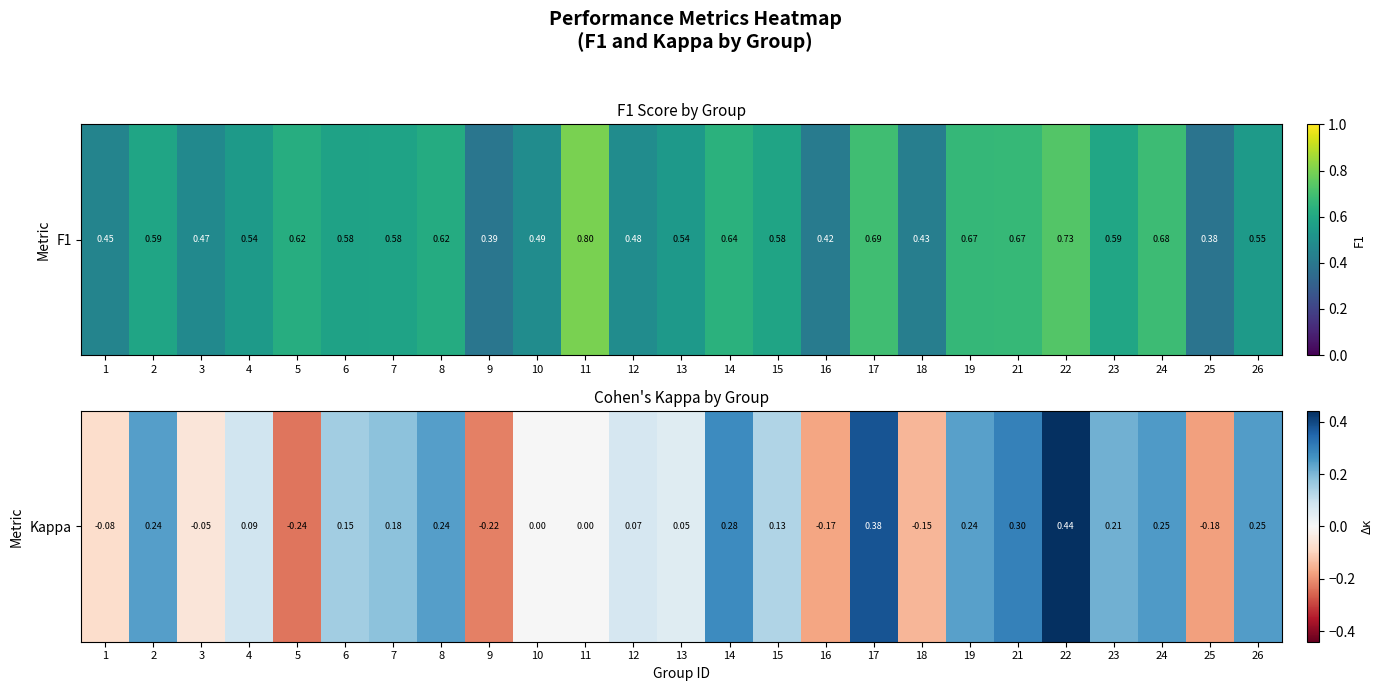

How many data points are above 0?

16